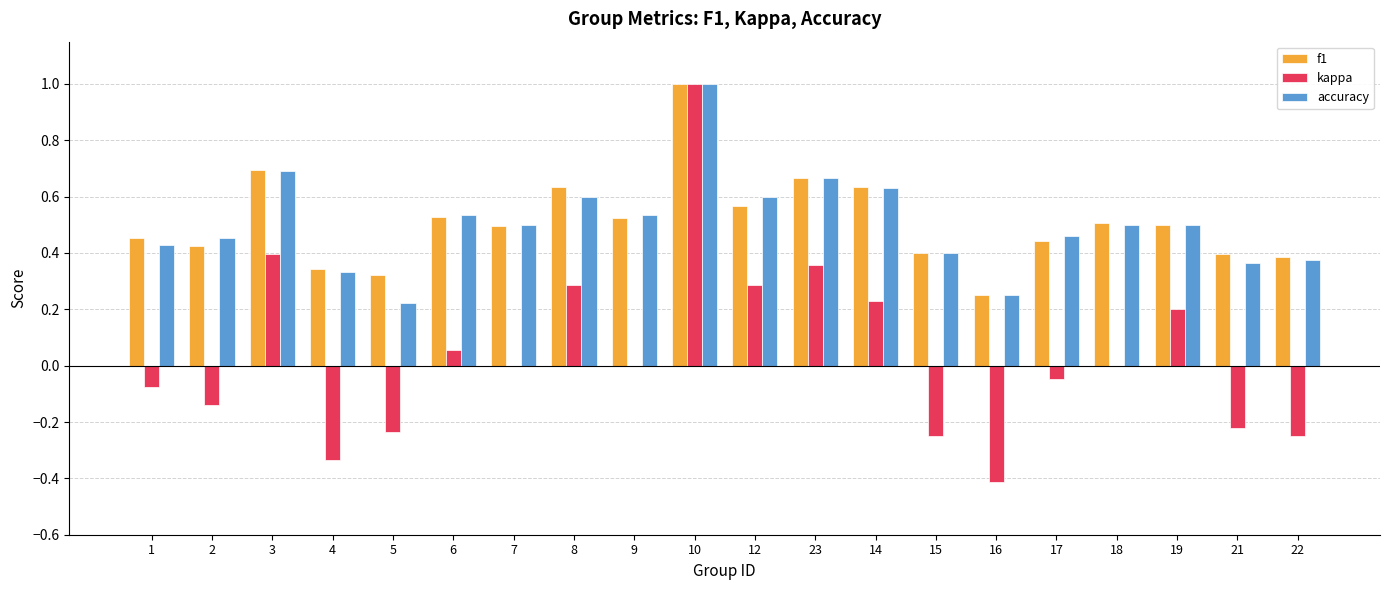

What is the sum of the kappa values at 21 and 15?

-0.5